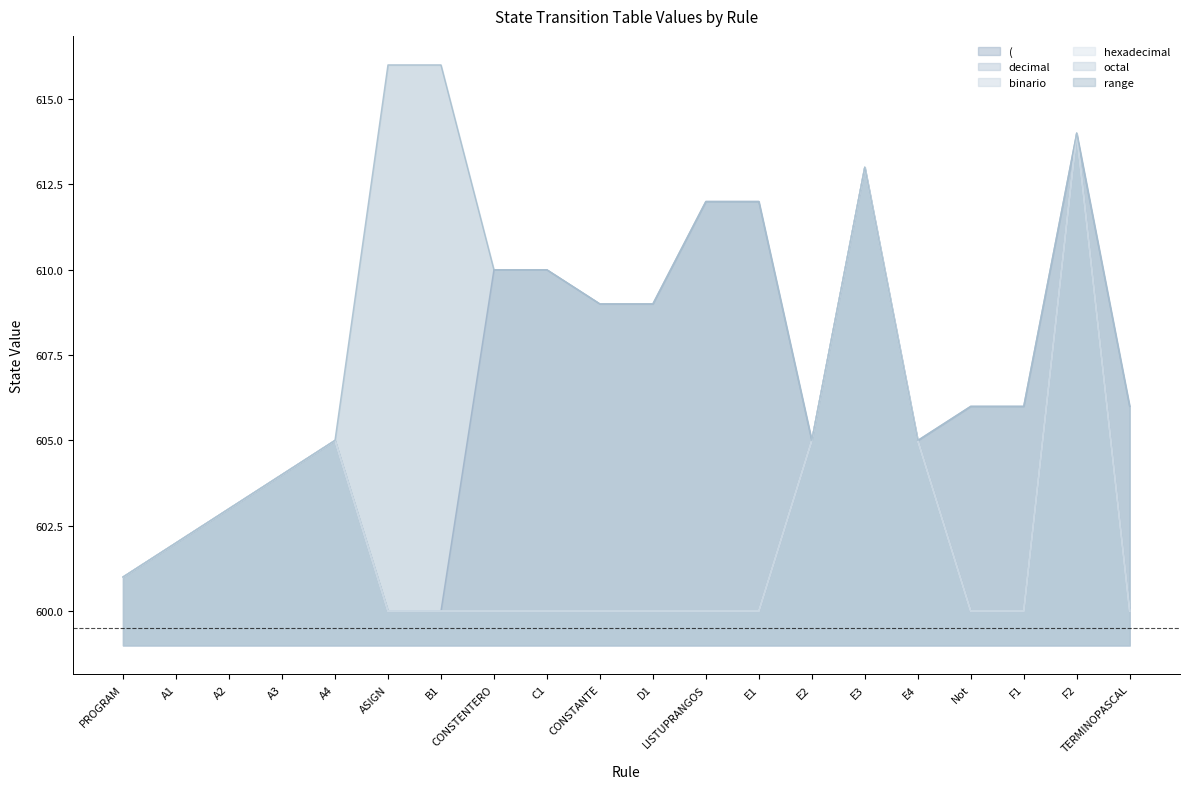

How many lines are shown in the chart?

6